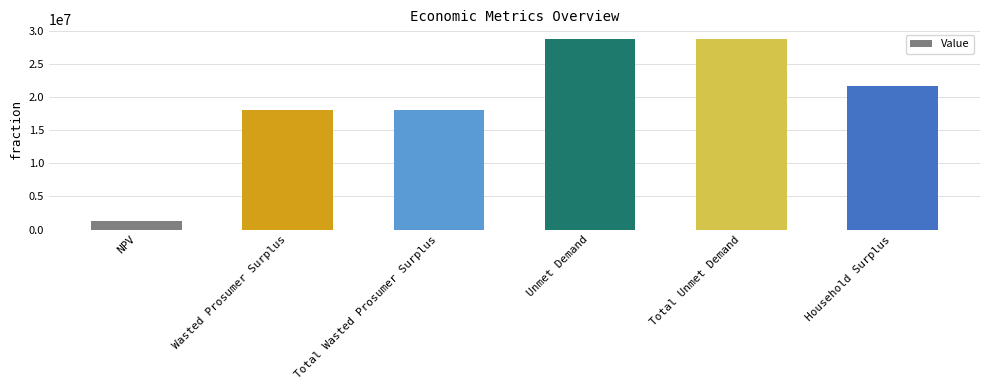

The chart shows a value of 14193831.9 at Household Surplus. True or false?

False